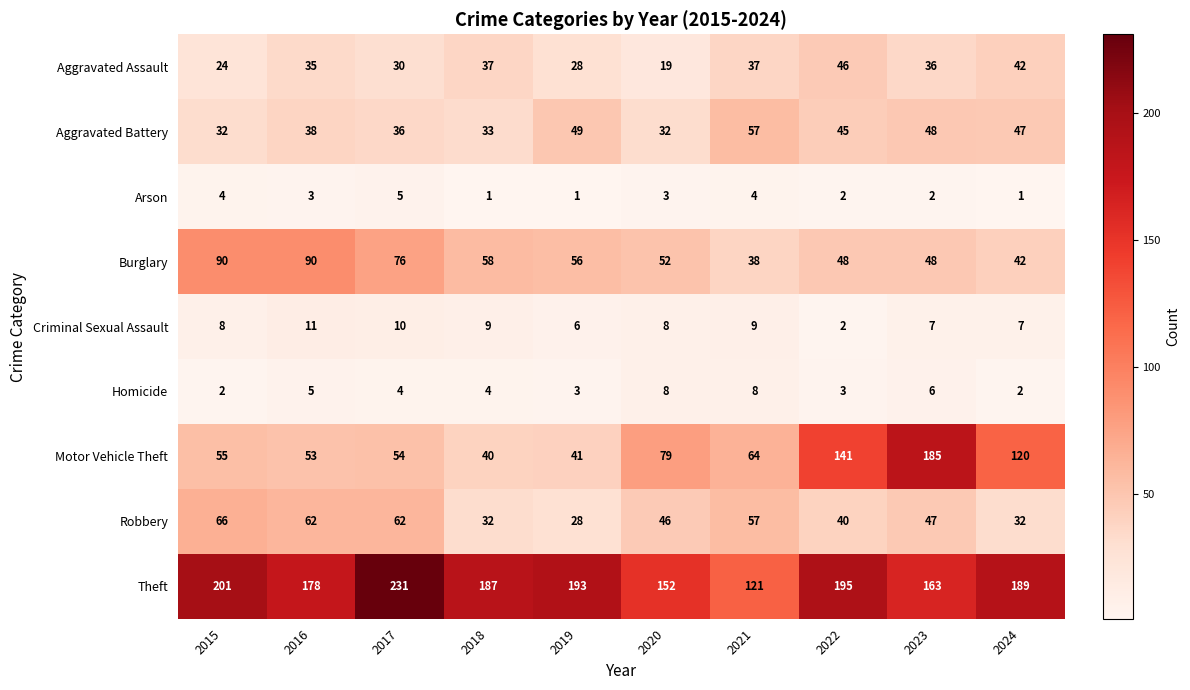

What is the spread (max minus min) of values at 2016?

175